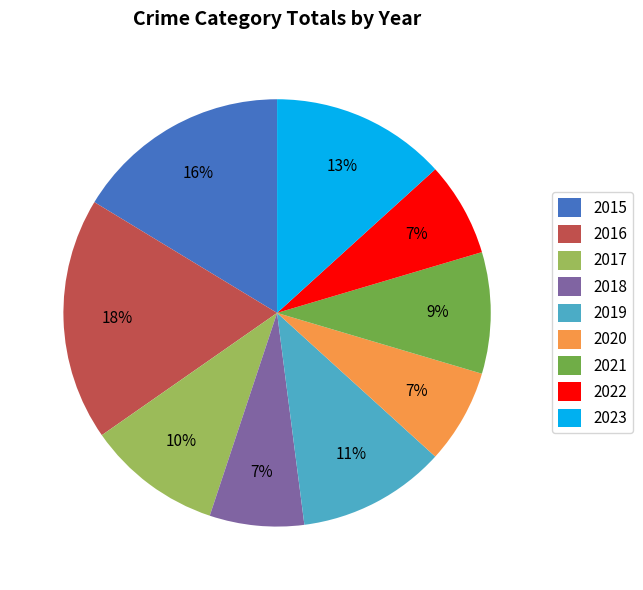

To the nearest percent, what portion does 2023 represent?

13%